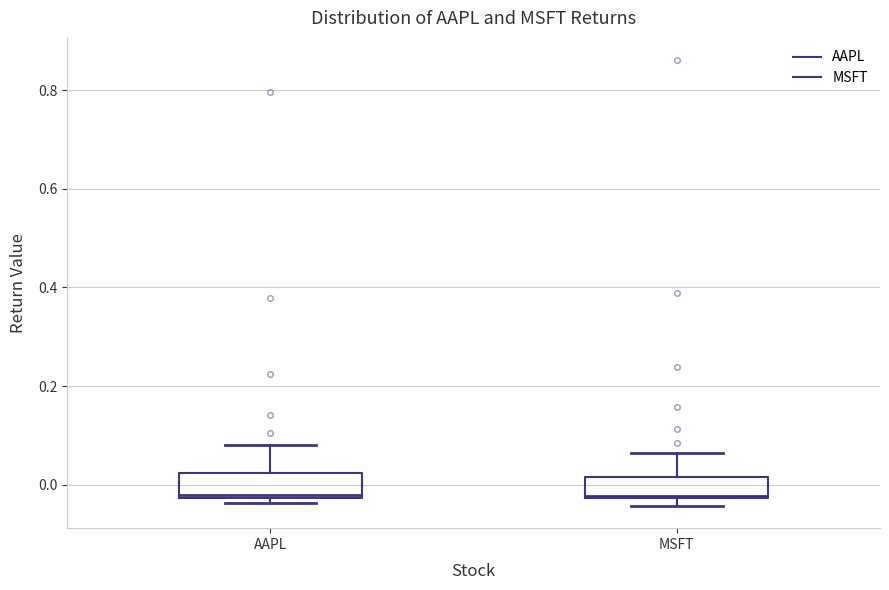

Reading left to right, transcribe this box plot: for each box, give where its median line is, the range the box spans, and where its two whiskers end, as read against the y-axis. The values are not printed on the chart, so give them approximately, as read against the axis.

AAPL: median -0.02, box -0.02 to 0.02, whiskers -0.04 to 0.08
MSFT: median -0.02, box -0.02 to 0.02, whiskers -0.04 to 0.06